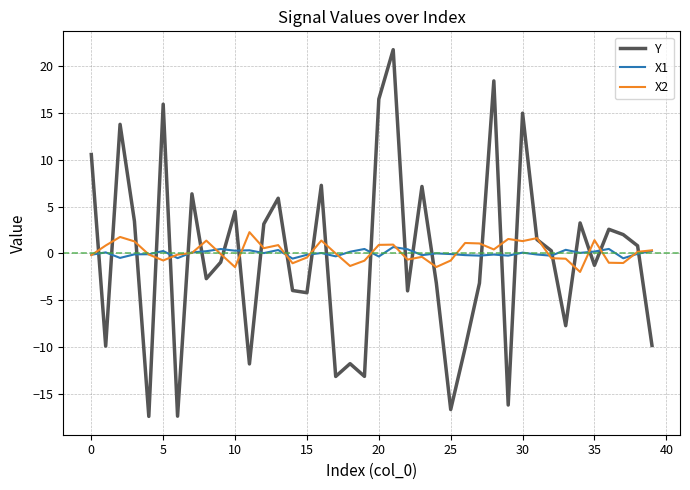

Which series has the largest range (max minus min)?

Y